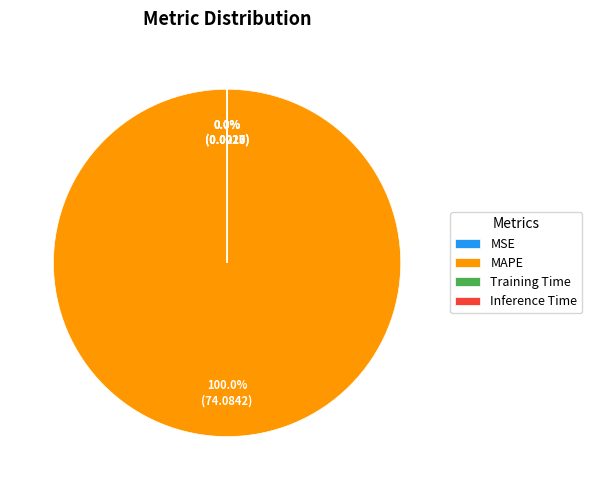

Which category has the biggest portion of the pie?

MAPE